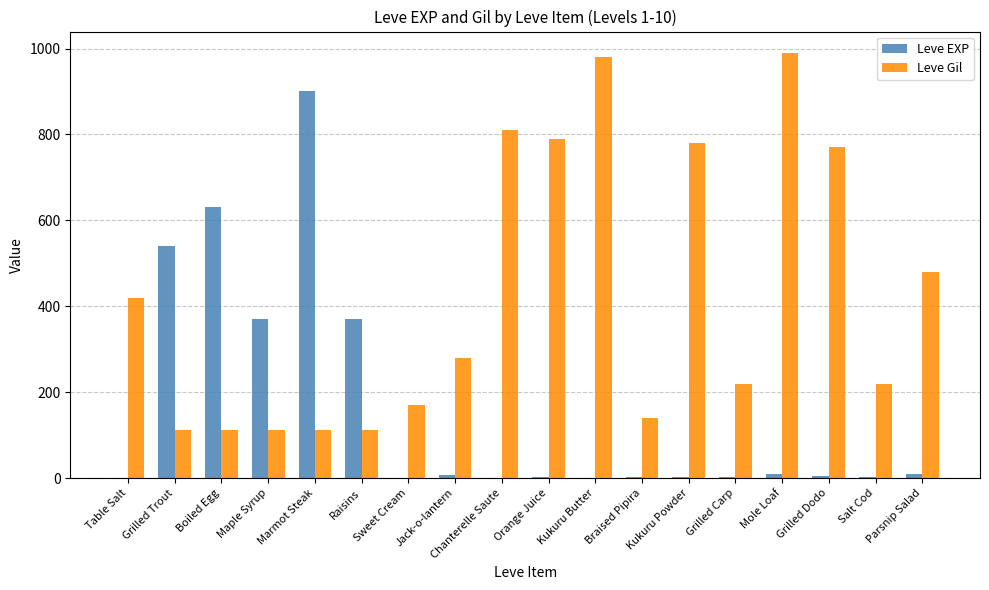

True or false: Leve Gil has a value of 1417 at Chanterelle Saute.

False